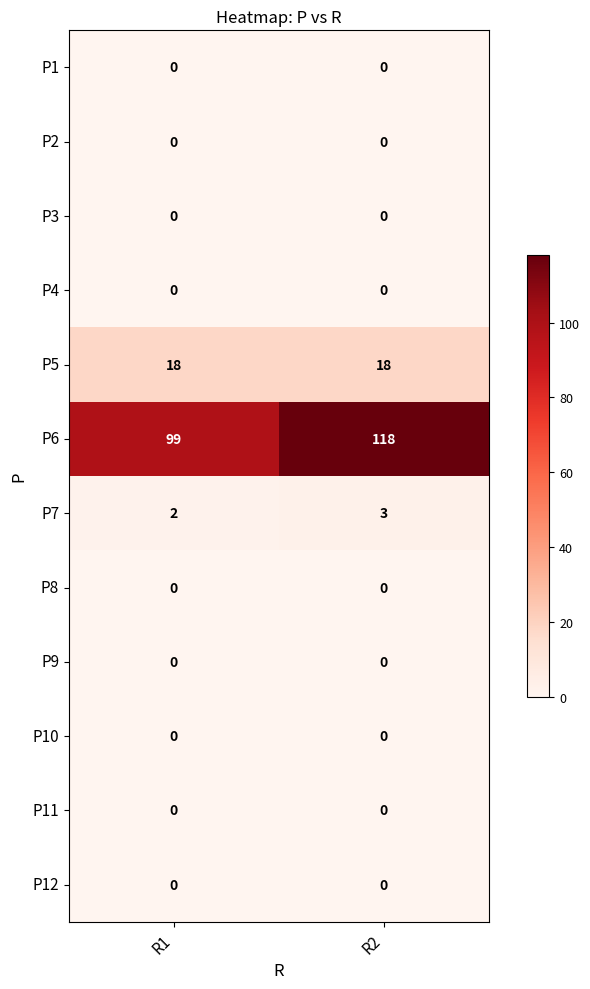

Reading left to right, transcribe all the data shown in this chart.

P1: R1=0	R2=0
P2: R1=0	R2=0
P3: R1=0	R2=0
P4: R1=0	R2=0
P5: R1=18	R2=18
P6: R1=99	R2=118
P7: R1=2	R2=3
P8: R1=0	R2=0
P9: R1=0	R2=0
P10: R1=0	R2=0
P11: R1=0	R2=0
P12: R1=0	R2=0